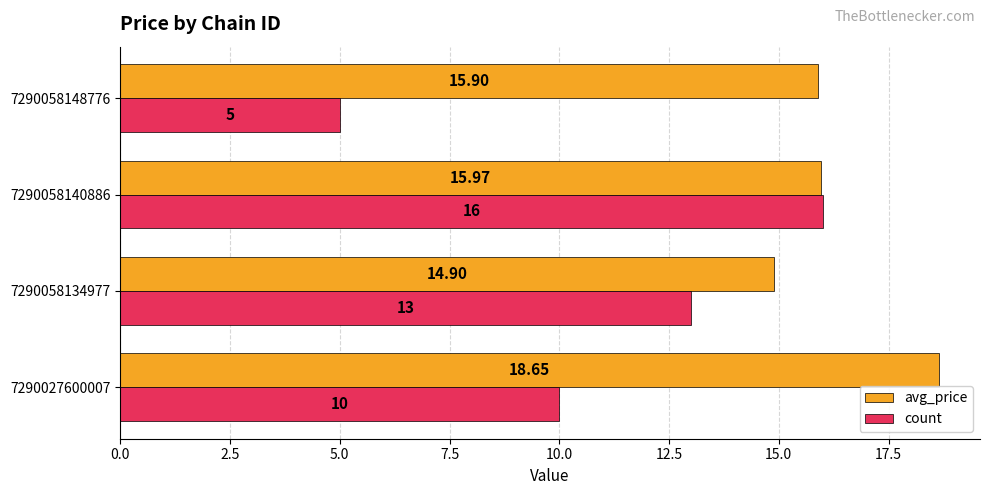

What is the sum of the count values at 7290027600007 and 7290058148776?

15.0